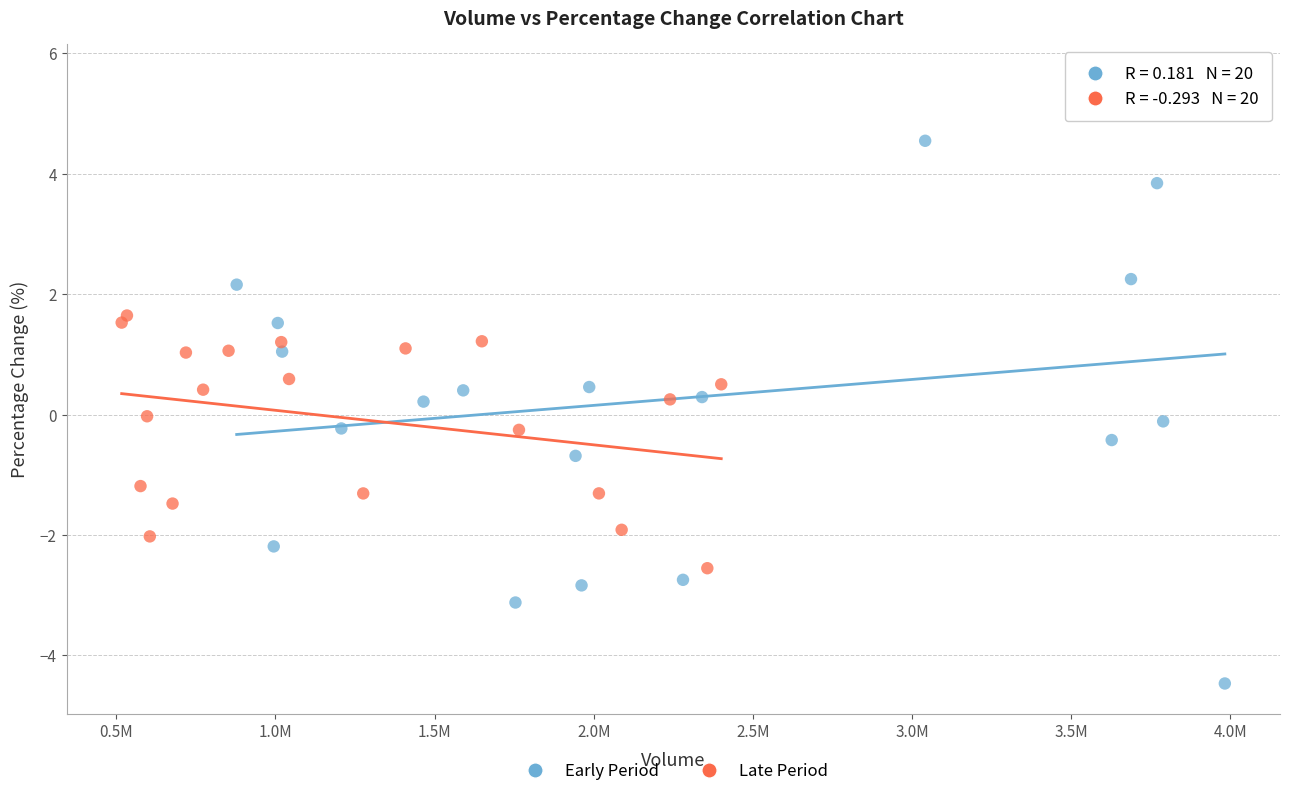

Which series has the widest spread of Y values?

Early Period